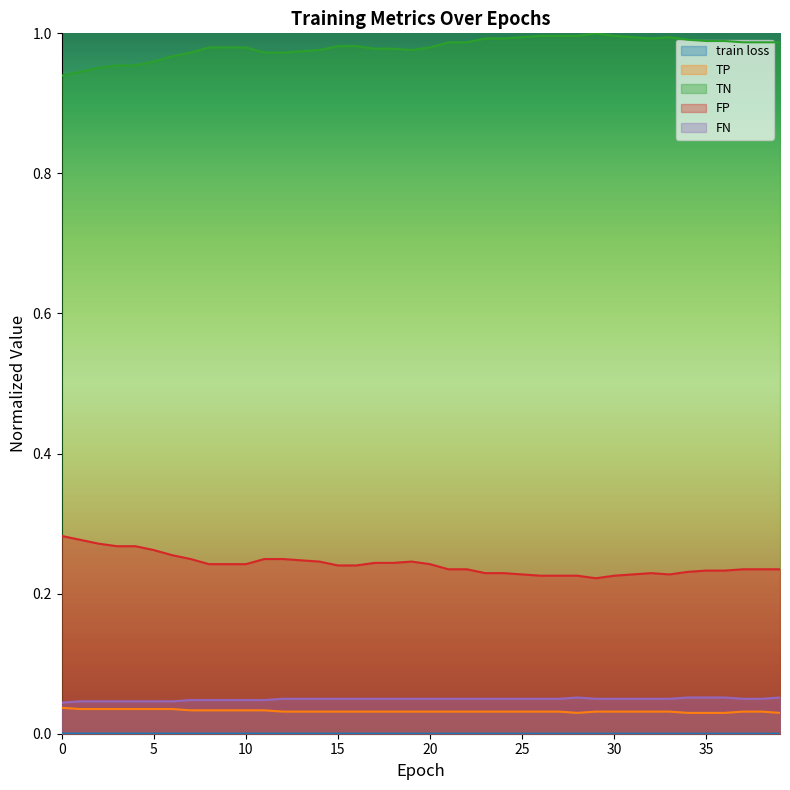

Which series has the widest spread of values?

FP